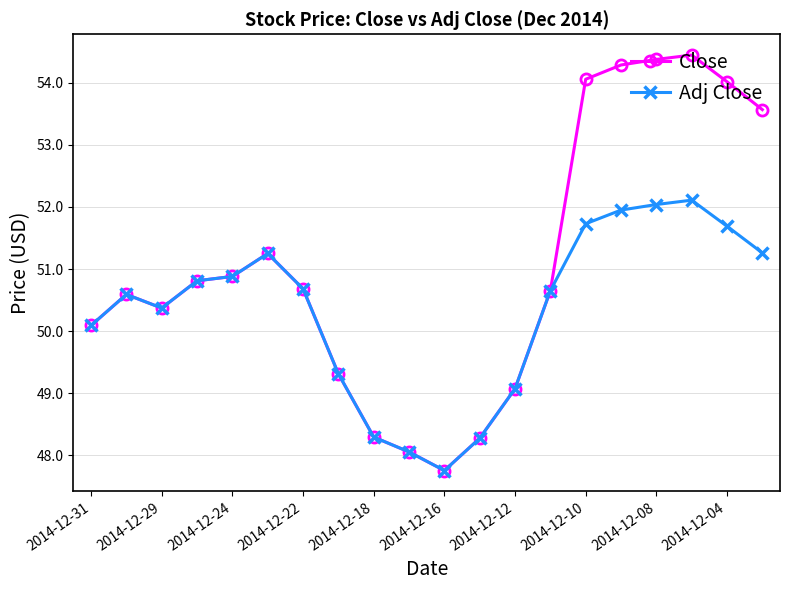

Rank the series by their maximum value, from highest to lowest.

Close, Adj Close